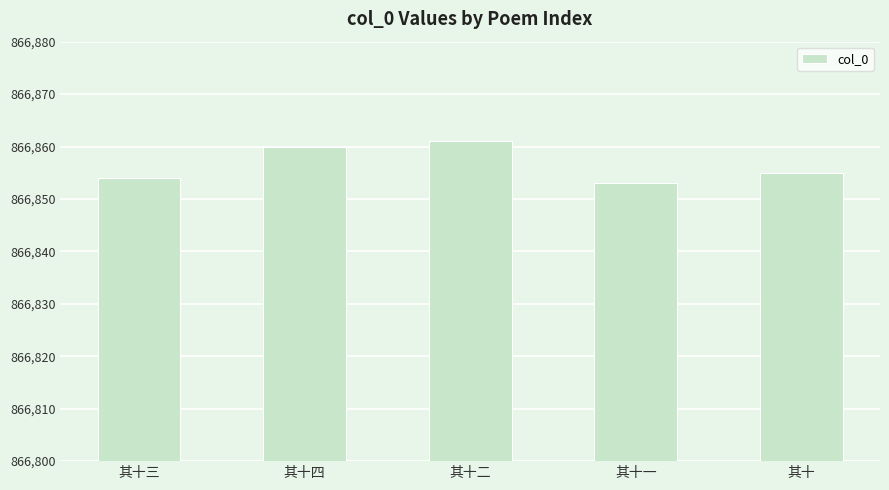

What is the difference between the maximum and minimum values?

8